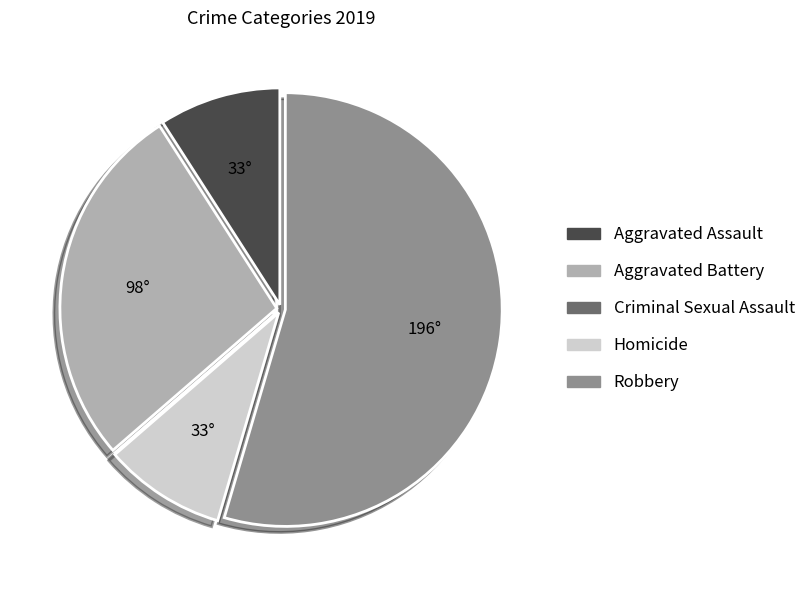

What is the majority slice?

Robbery